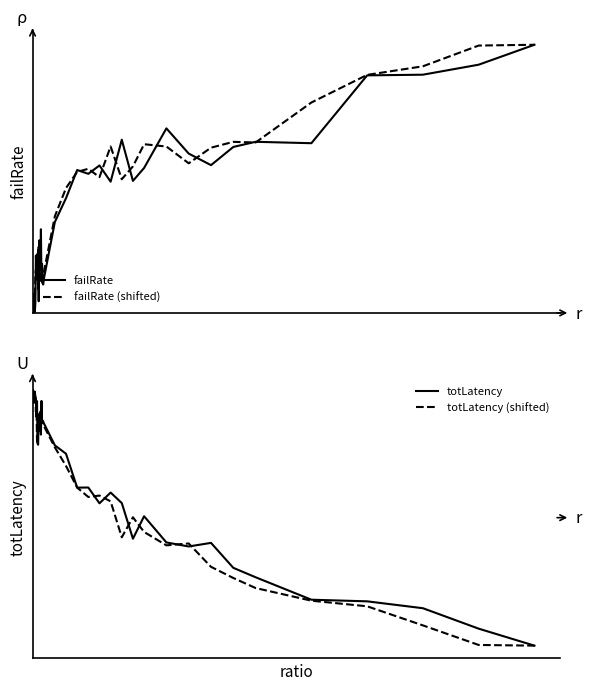

What is the highest value of the failRate (shifted) series?

0.9